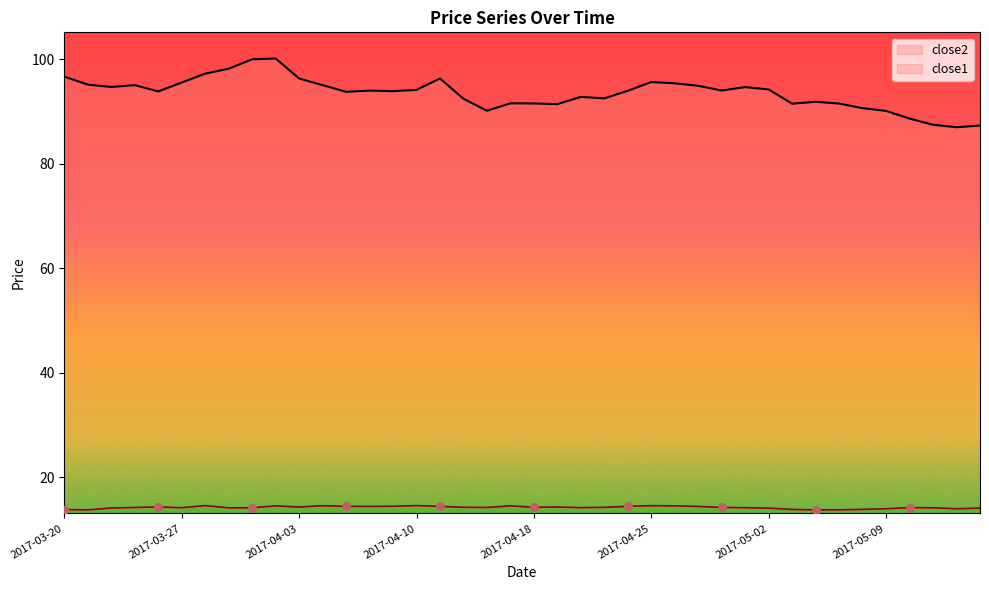

Which series has the largest total across all categories?

close2